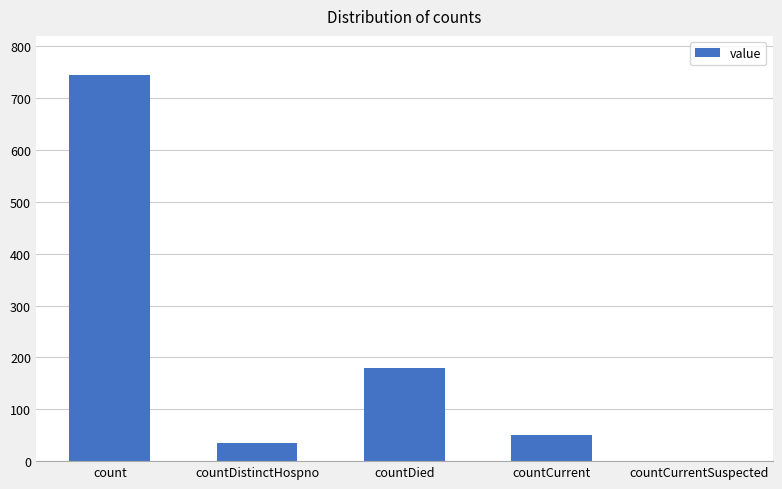

The value at count is 744. True or false?

True